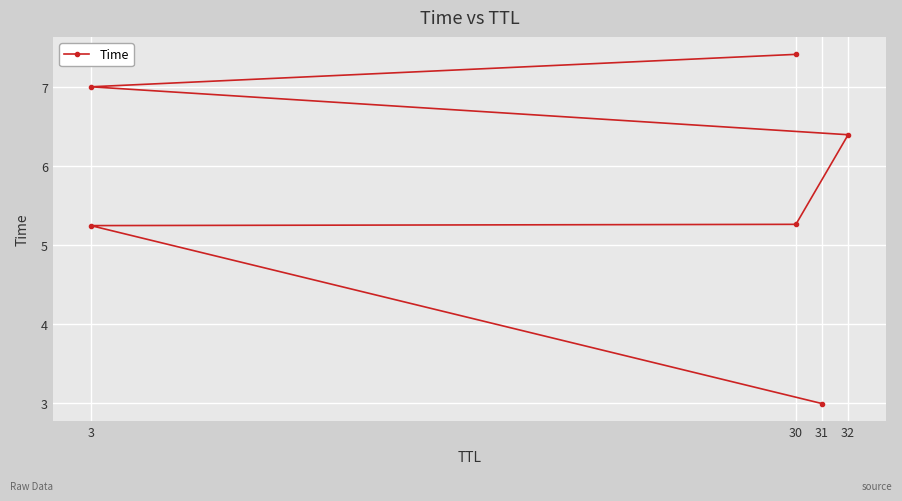

What is the sum of all values?

34.3